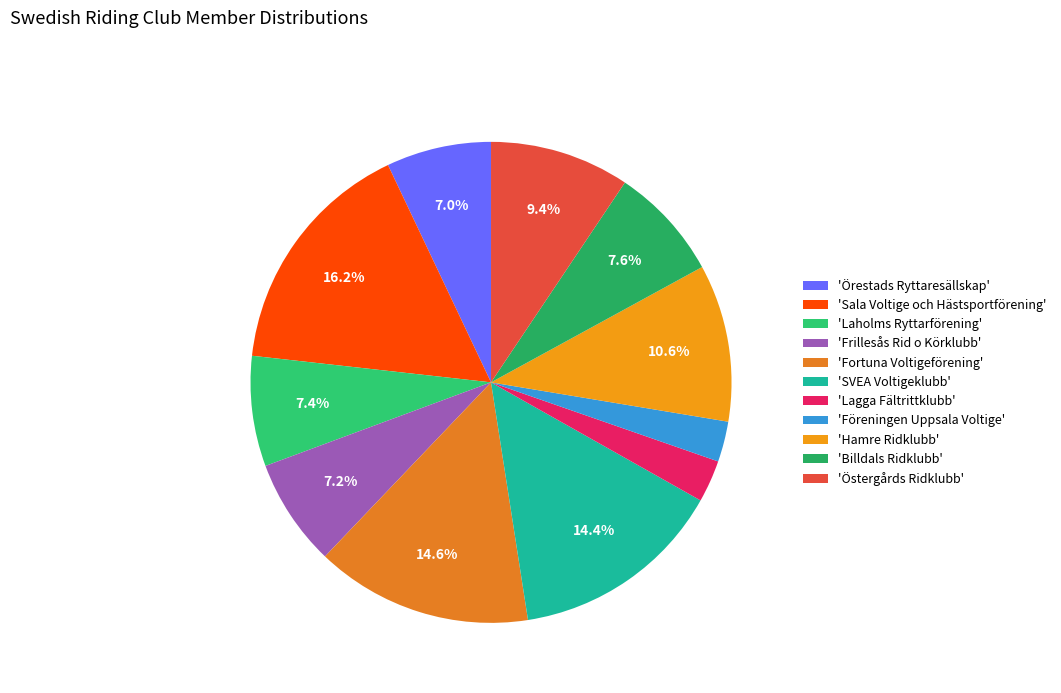

How many segments does this pie chart have?

11